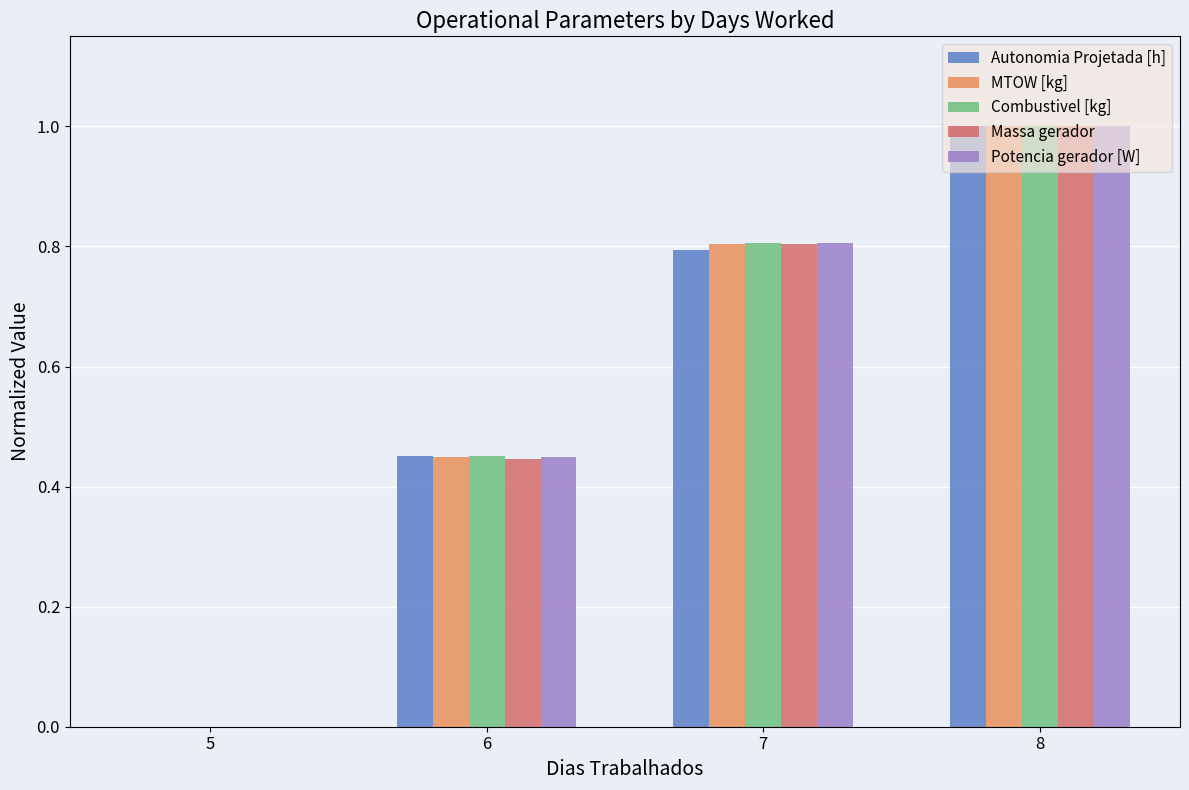

The value of Combustivel [kg] at 5 is 0.0. True or false?

True